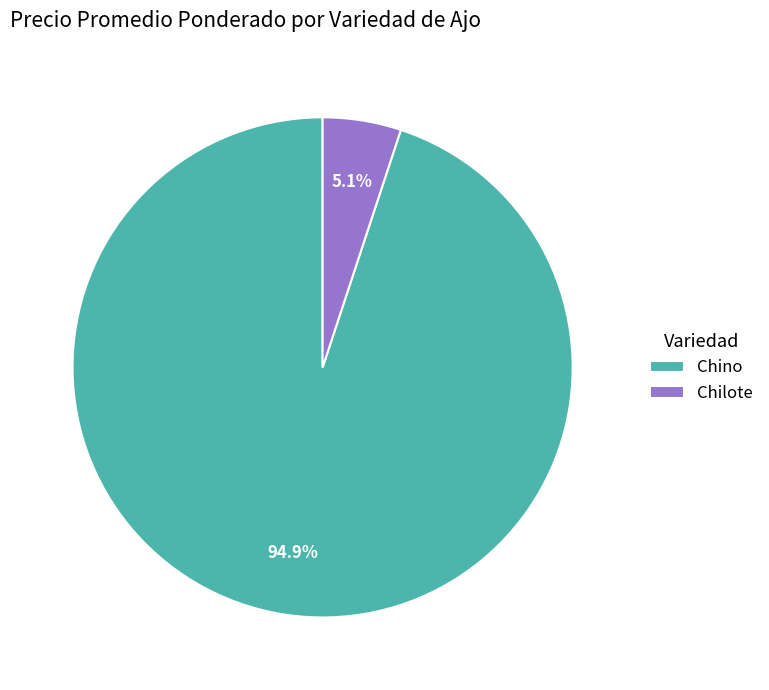

How many segments does this pie chart have?

2